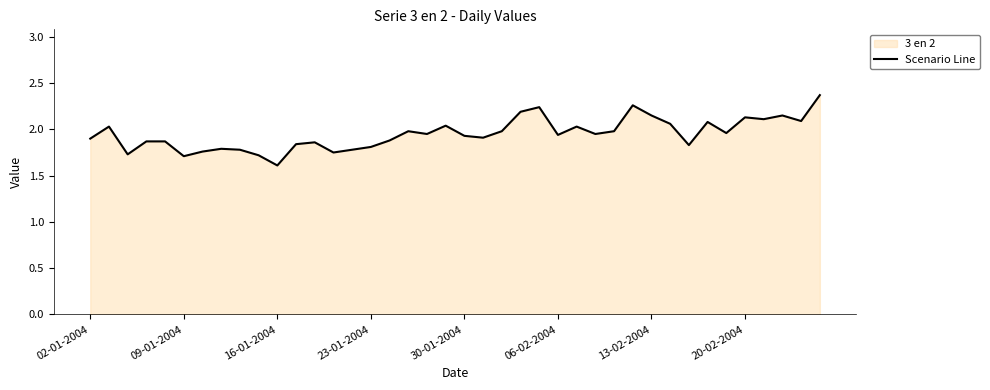

What is the average value?

1.9